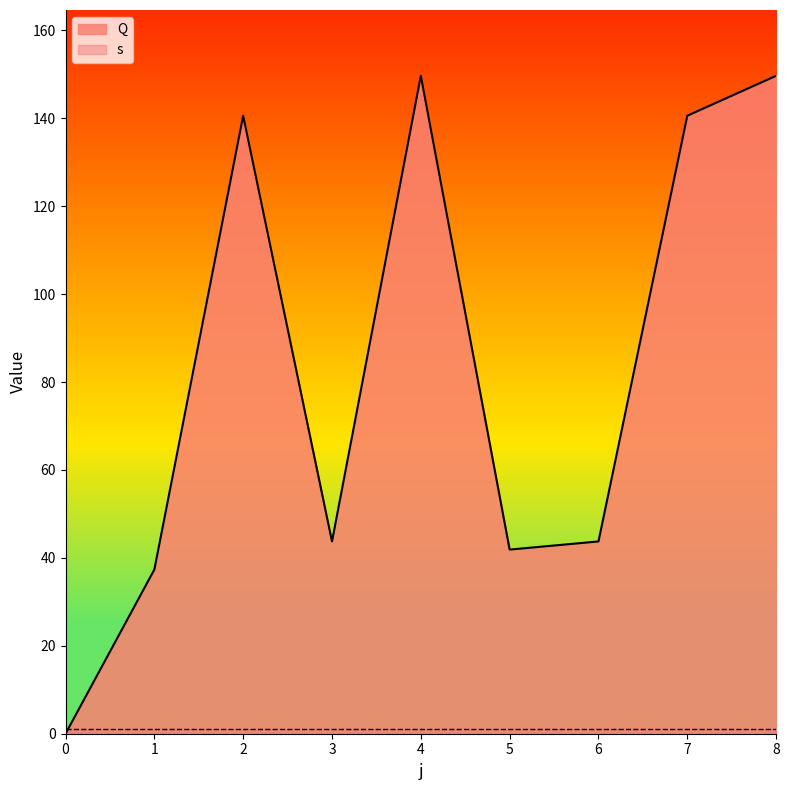

Is it true that the value at 3 is 43.7?

True